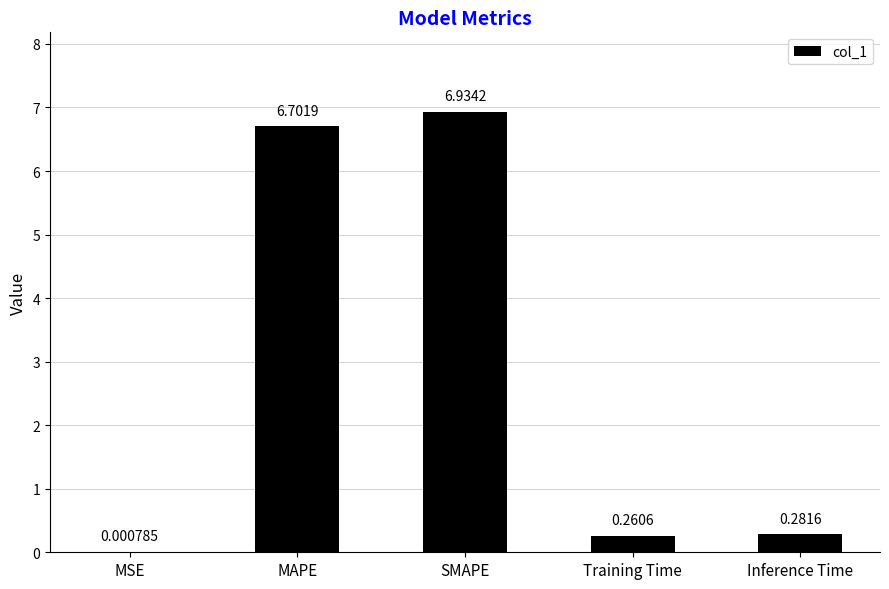

What is the greatest value displayed?

6.9